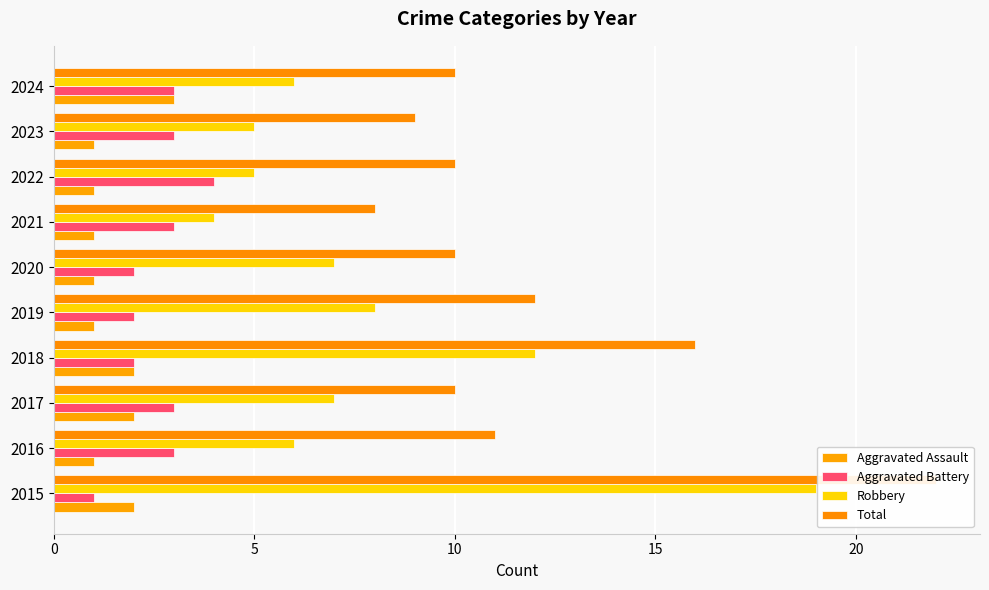

Does the chart contain stacked bars?

No